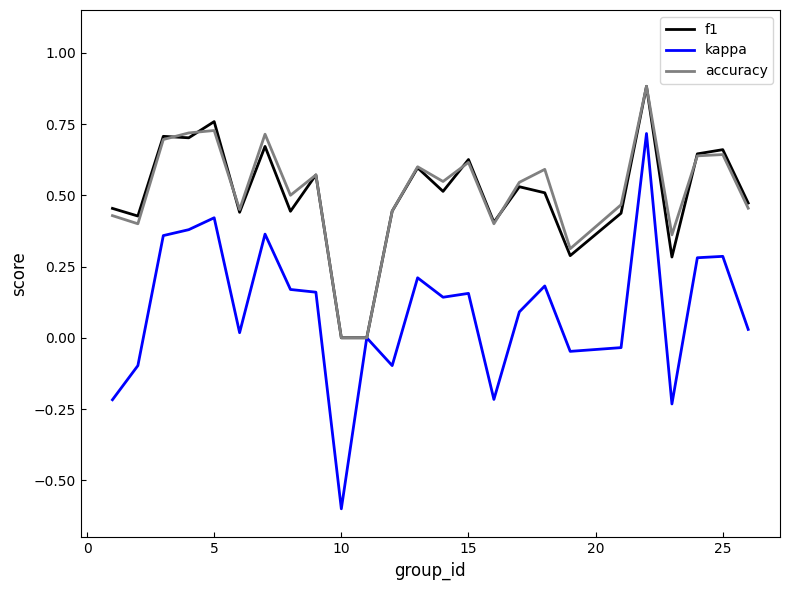

Which series has the largest range (max minus min)?

kappa